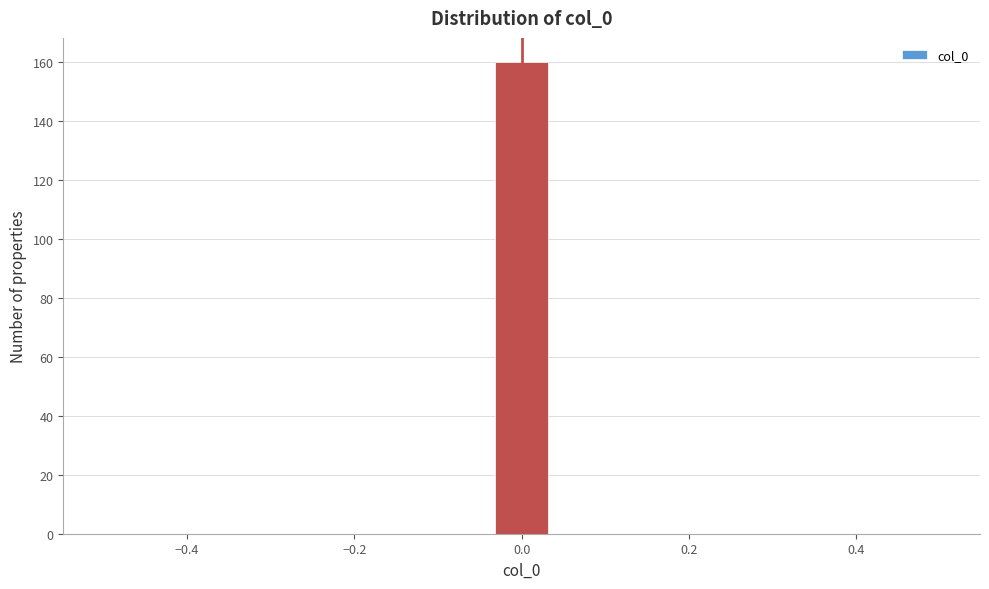

Read against the x-axis, roughly where is the centre of the tallest bar?

0.00